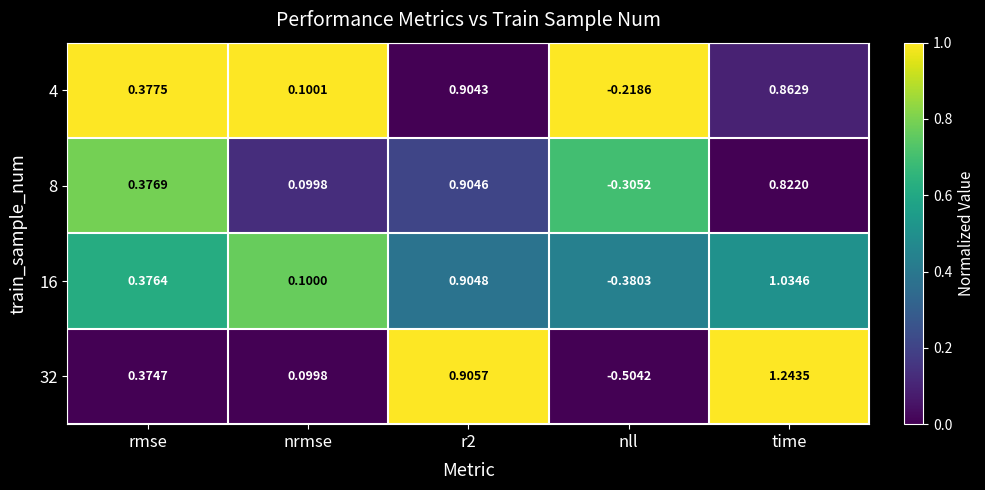

Where does the 32 series first go above 0?

rmse